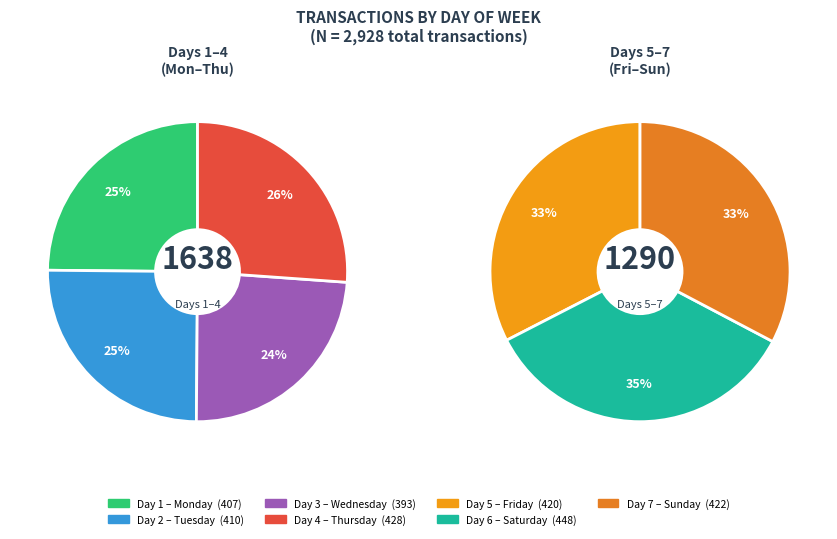

Count the number of slices in the pie.

7